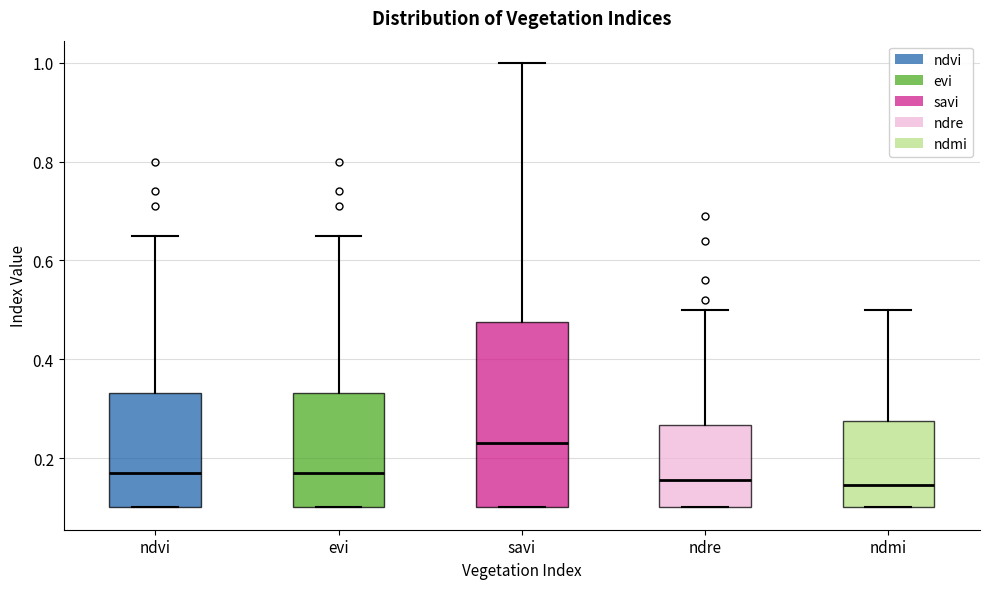

Where is the upper edge of the box for ndvi on the y-axis? The values are not printed on the chart, so give them approximately, as read against the axis.

0.34